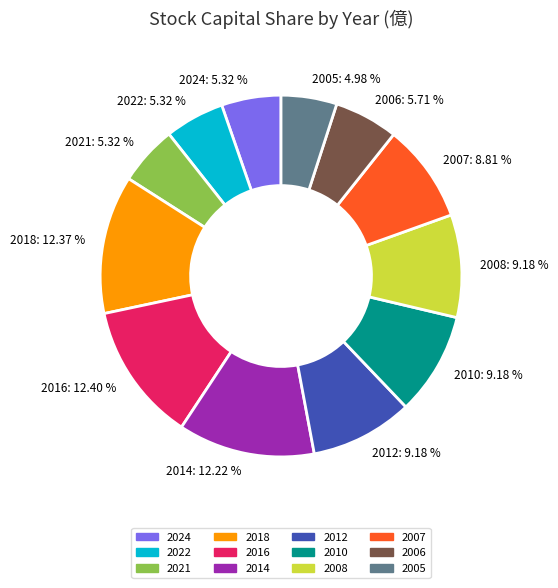

Do 2010: 9.18 % and 2007: 8.81 % together represent more than half of the pie?

No